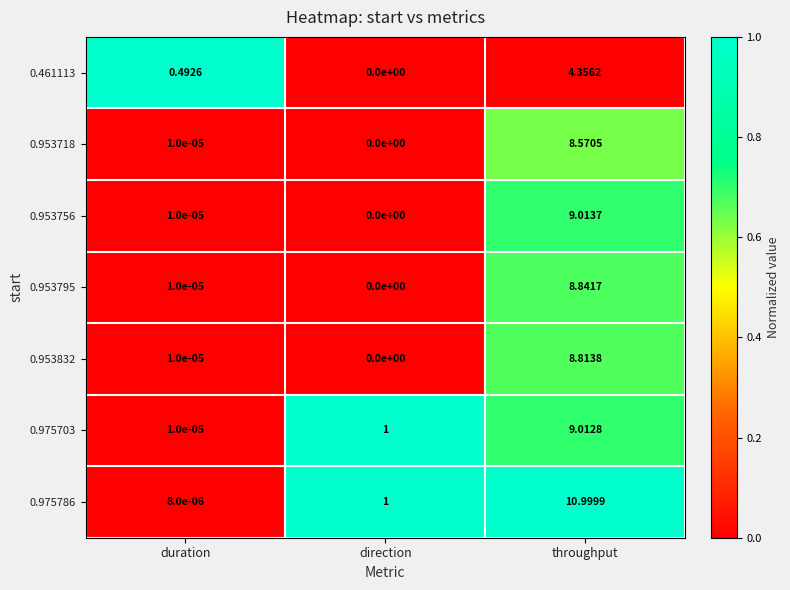

Between duration and direction, which series saw the biggest shift?

0.975786